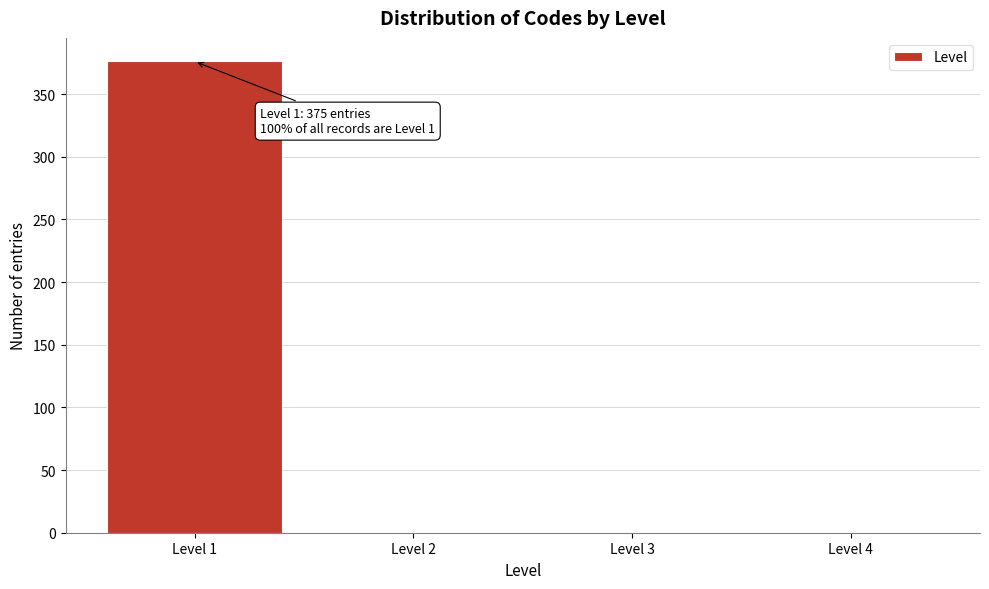

Reading left to right, extract all data points from this chart.

Level 1=376	Level 2=0	Level 3=0	Level 4=0